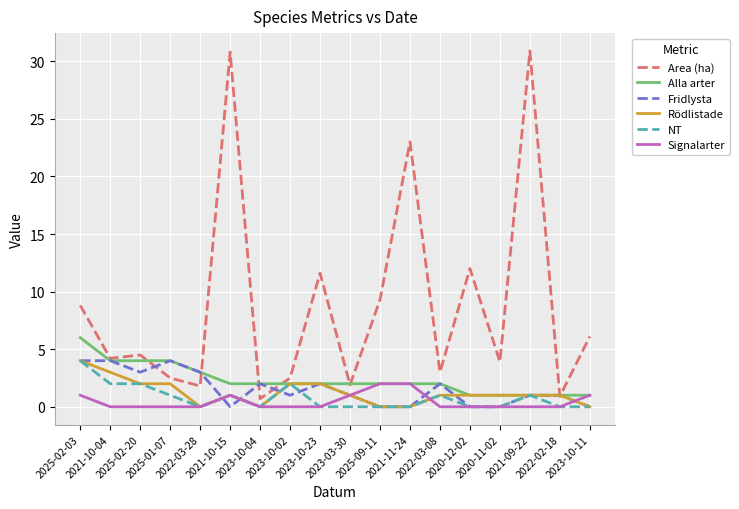

Which series has the largest total across all categories?

Area (ha)